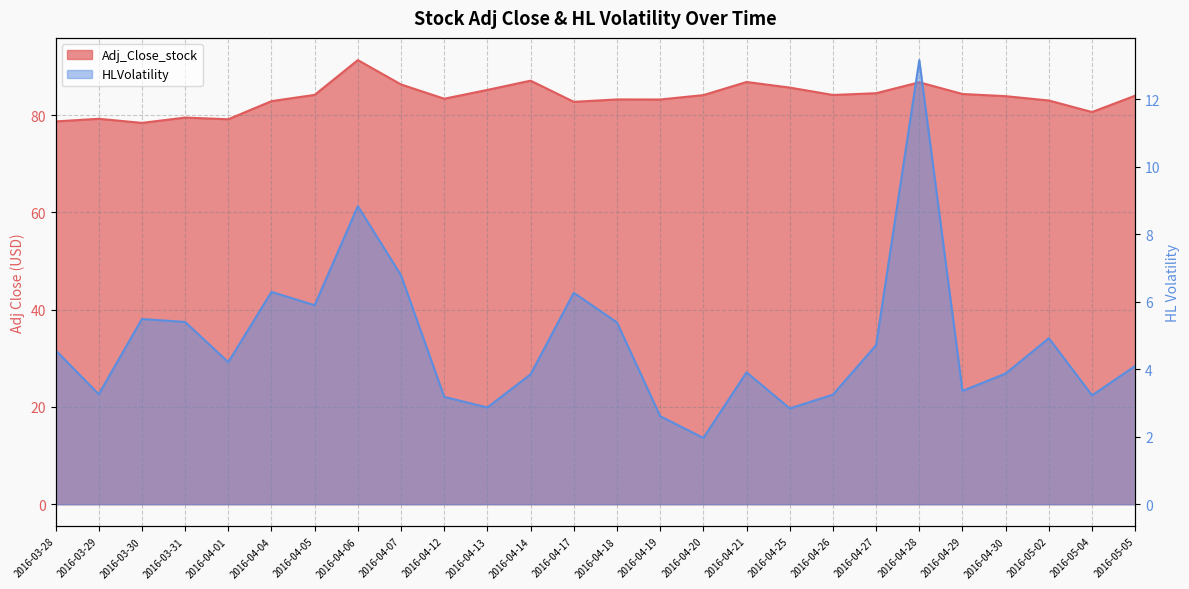

Which series has the largest total across all categories?

Adj_Close_stock